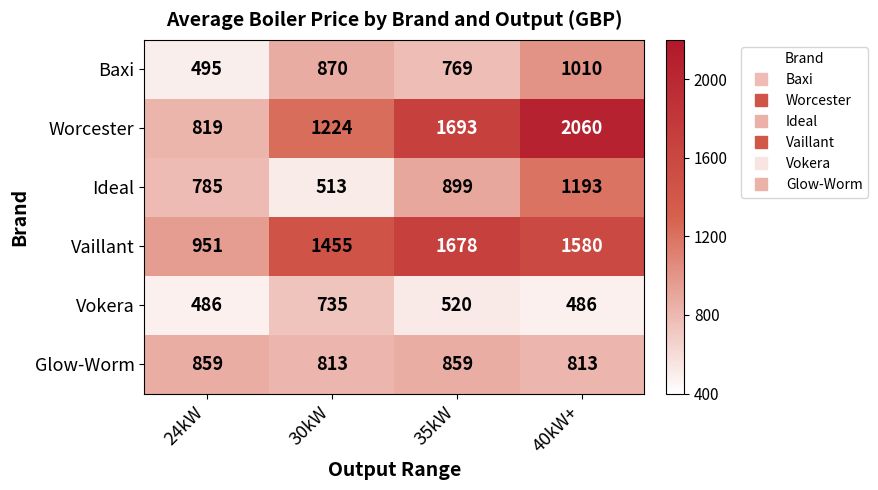

Reading right to left, what are all the values shown in this chart?

Baxi: 40kW+=1010	35kW=769	30kW=870	24kW=495
Worcester: 40kW+=2060	35kW=1693	30kW=1224	24kW=819
Ideal: 40kW+=1193	35kW=899	30kW=513	24kW=785
Vaillant: 40kW+=1580	35kW=1678	30kW=1455	24kW=951
Vokera: 40kW+=486	35kW=520	30kW=735	24kW=486
Glow-Worm: 40kW+=813	35kW=859	30kW=813	24kW=859